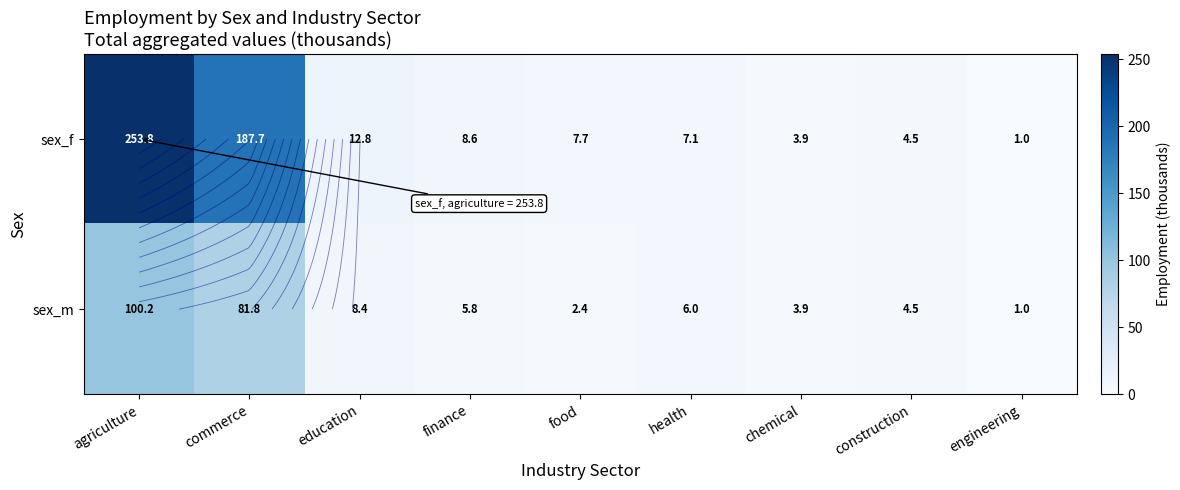

What is the maximum value for sex_f?

253.8